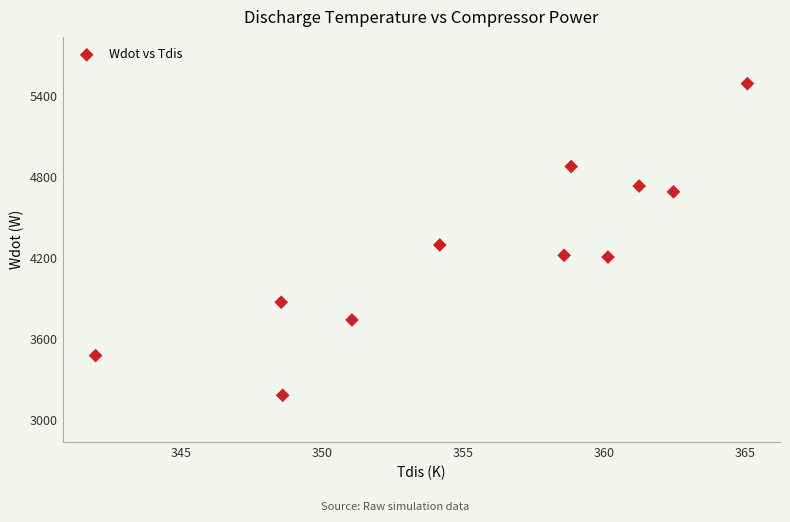

What is the range of Y values (max minus min)?

2310.0